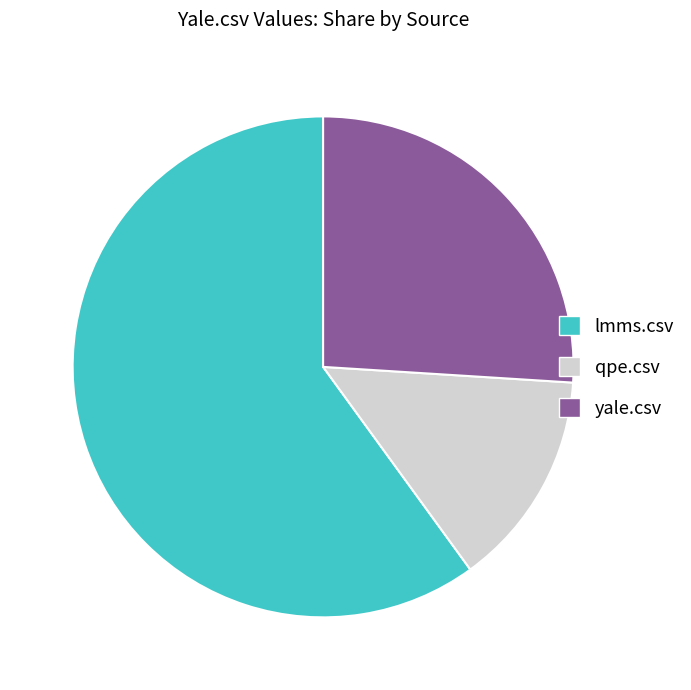

How many segments does this pie chart have?

3